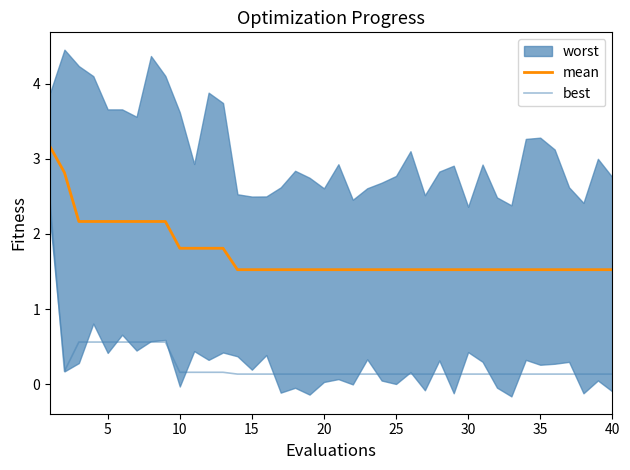

What is the highest value of the best series?

2.4